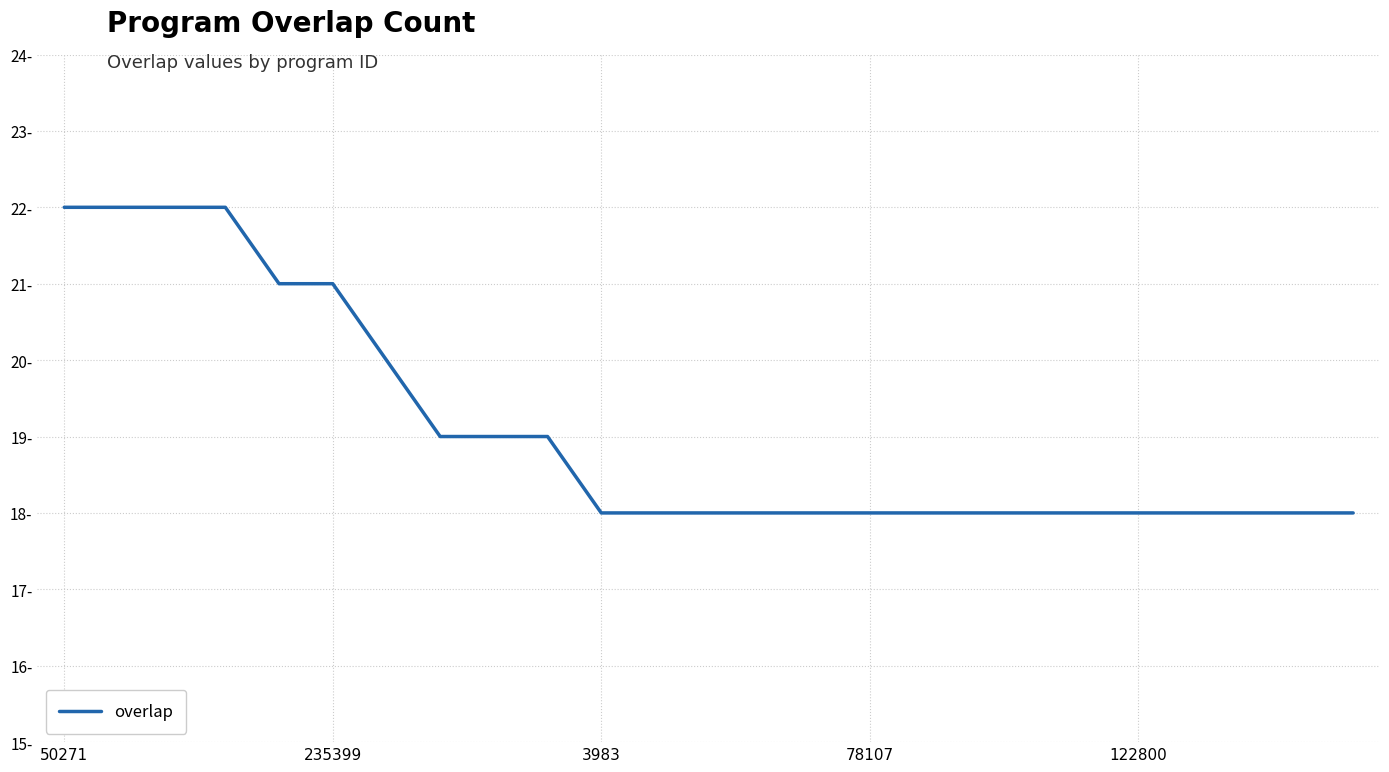

Does the chart have visible grid lines?

Yes